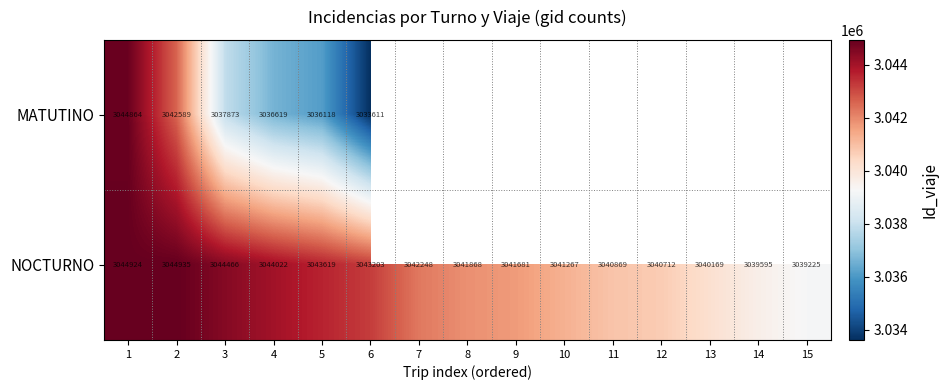

Which has a higher value, 15 or 5?

5